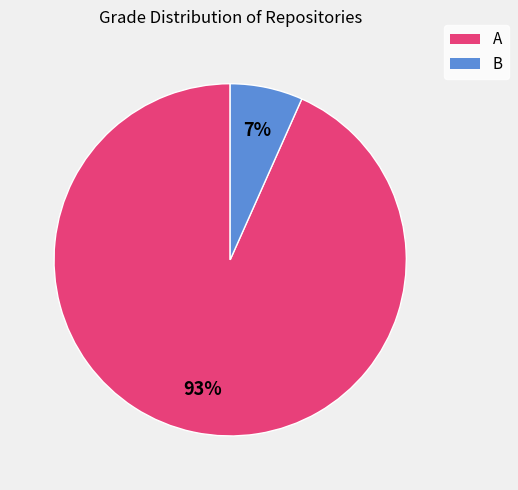

To the nearest percent, what portion does A represent?

93%